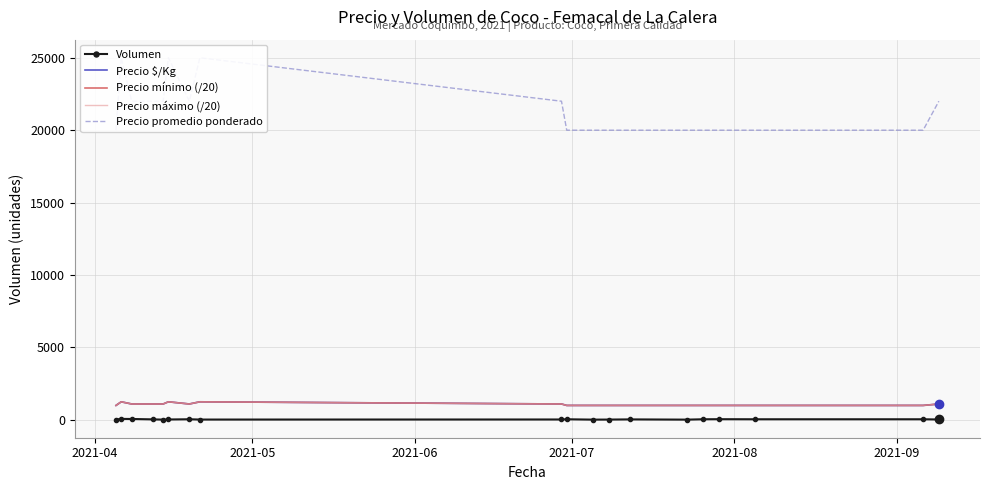

What are all the series names shown in the legend?

Volumen, Precio $/Kg, Precio mínimo (/20), Precio máximo (/20), Precio promedio ponderado